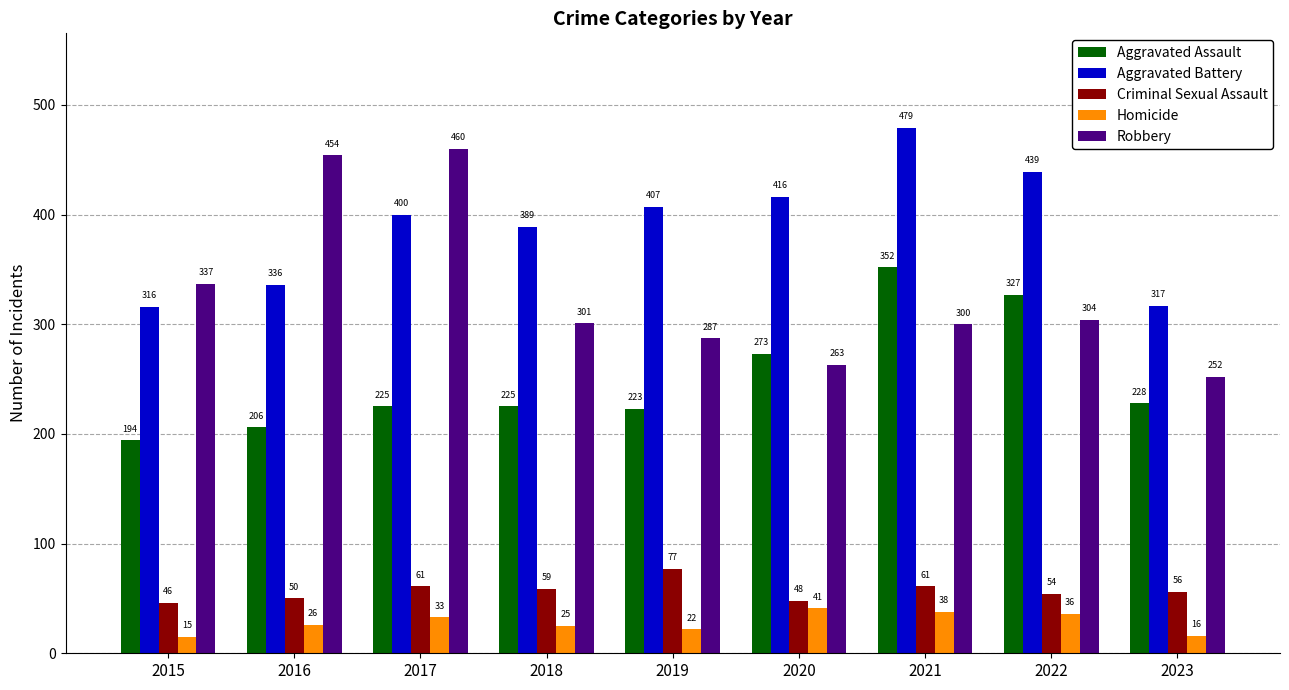

List the labels in order of Homicide value, largest first.

2020, 2021, 2022, 2017, 2016, 2018, 2019, 2023, 2015